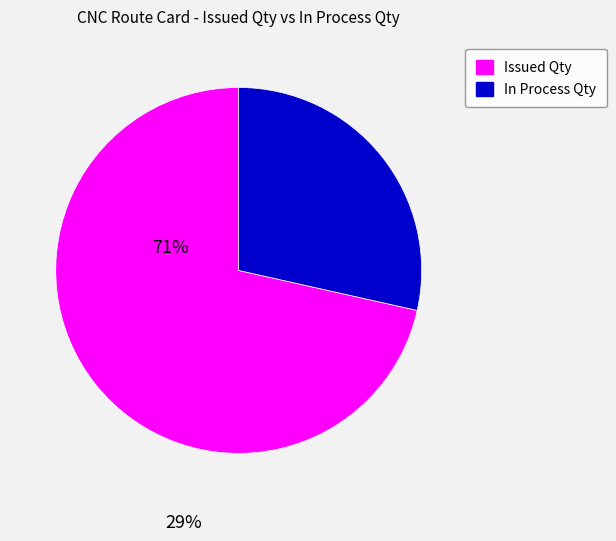

Is there any slice that represents more than half of the pie?

Yes